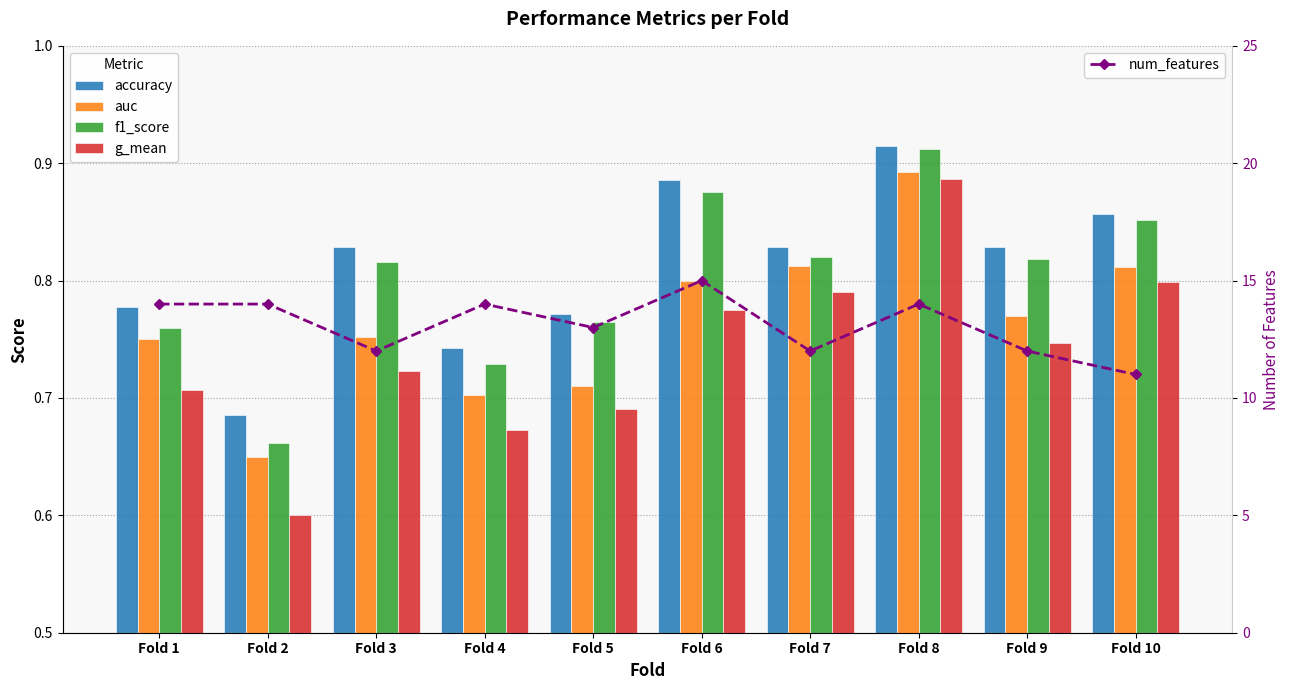

Which series has the widest spread of values?

num_features